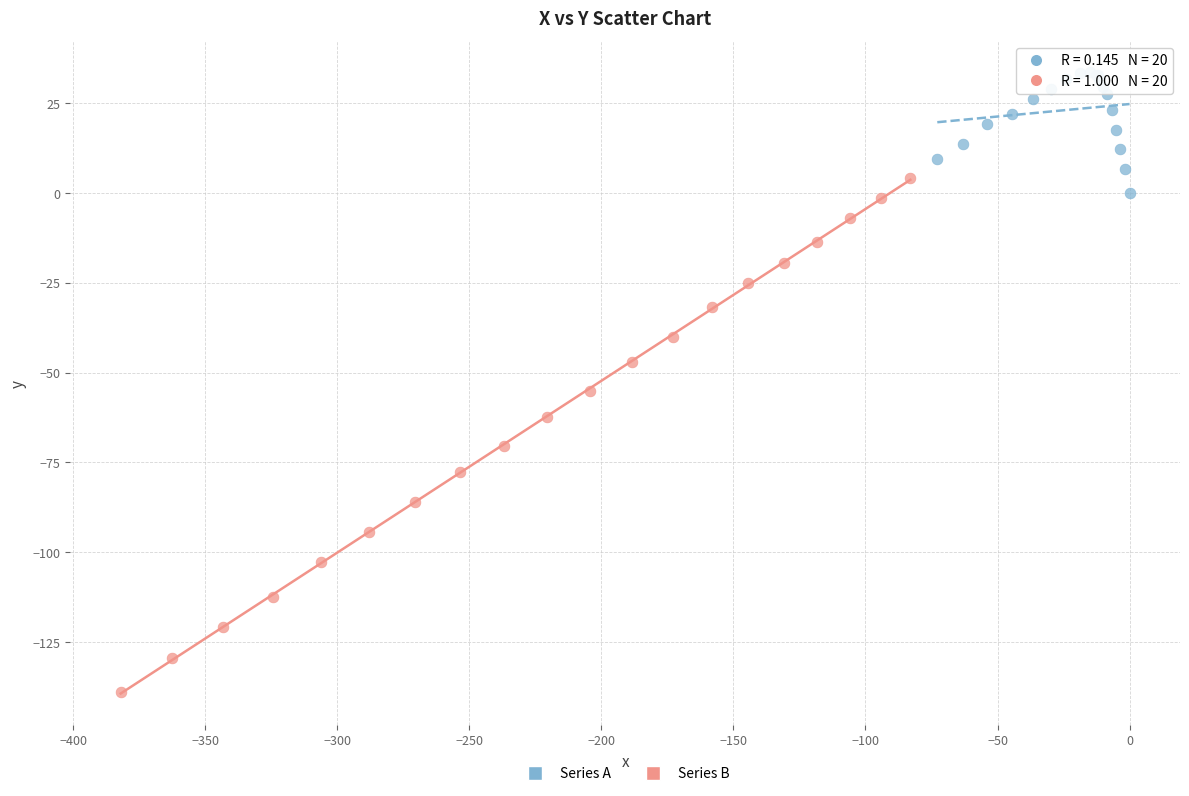

Which series has the widest spread of Y values?

Series B